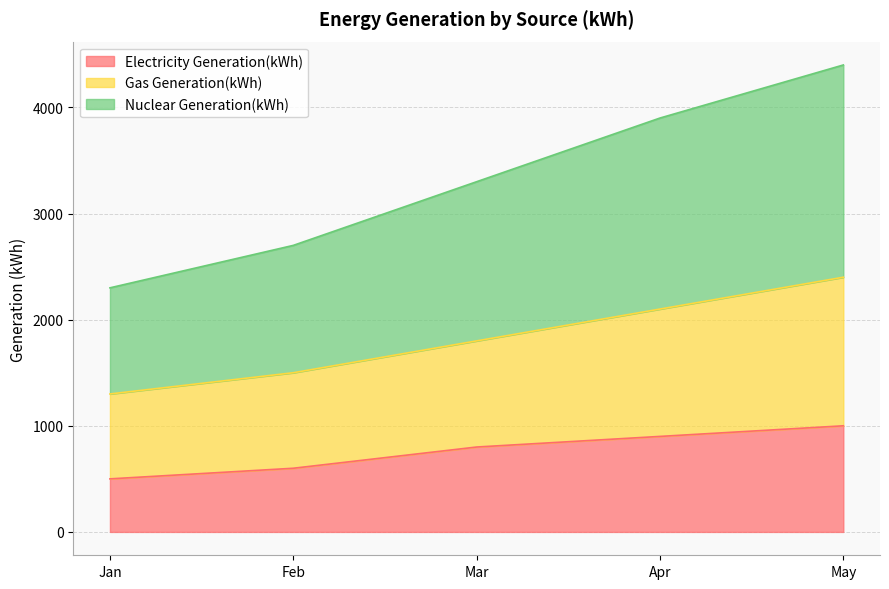

What is the lowest value of the Electricity Generation(kWh) series?

500